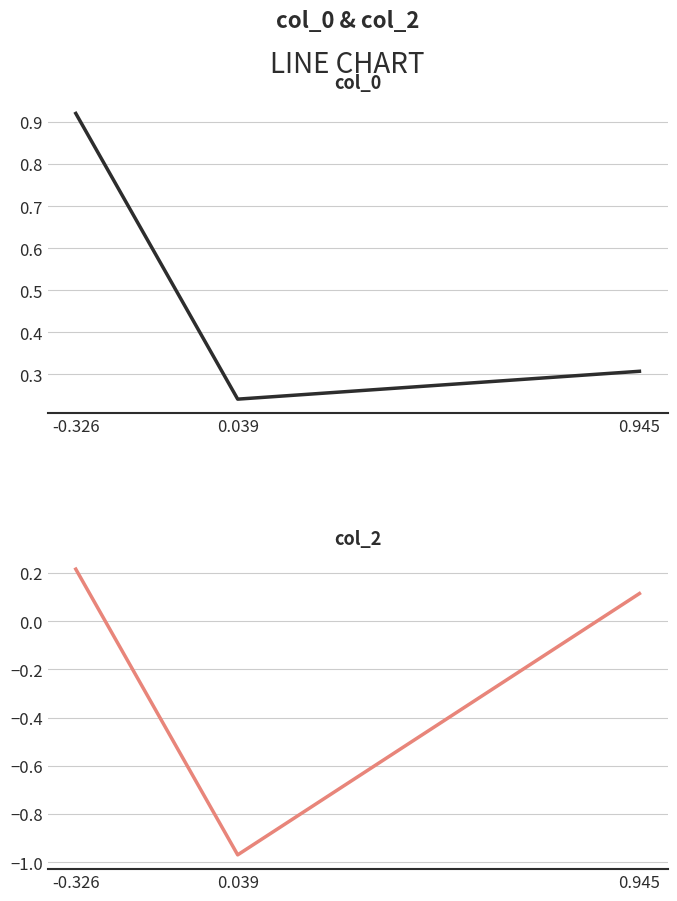

How many positive values does the col_2 series have?

2